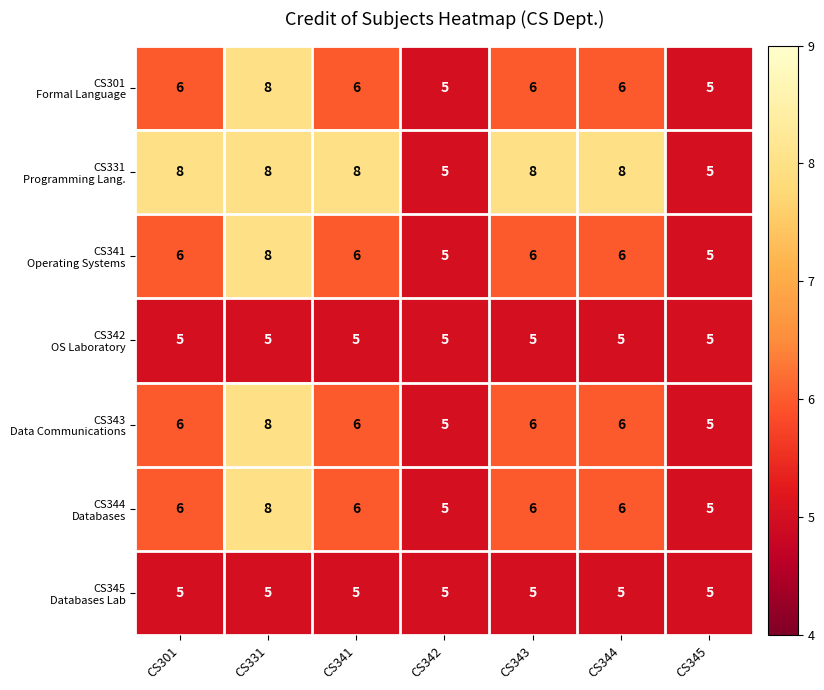

At which category is the sum across all series the highest?

CS331